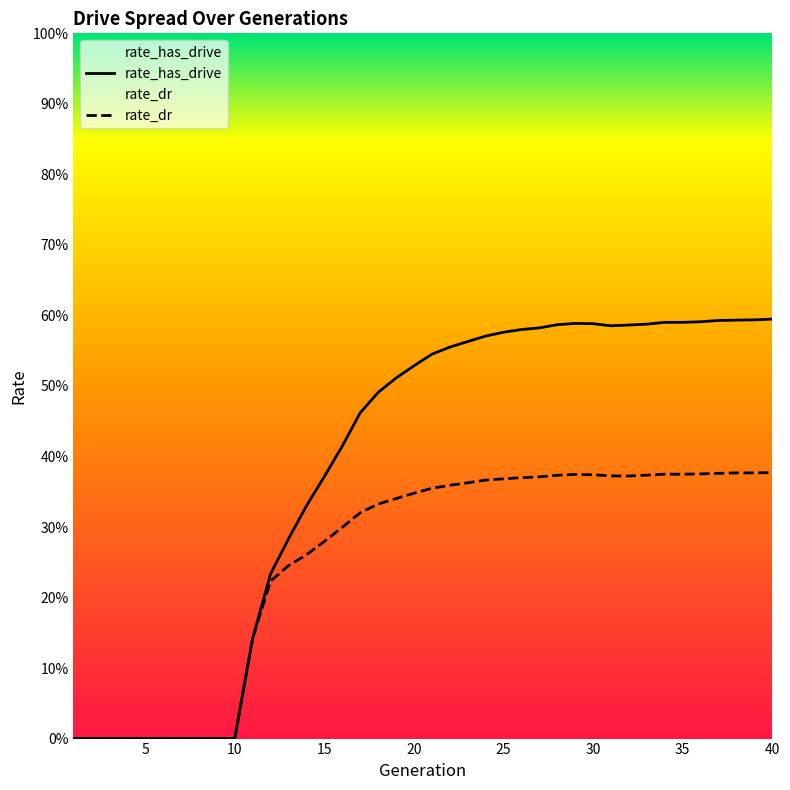

Between 4 and 33, which series saw the biggest shift?

rate_has_drive